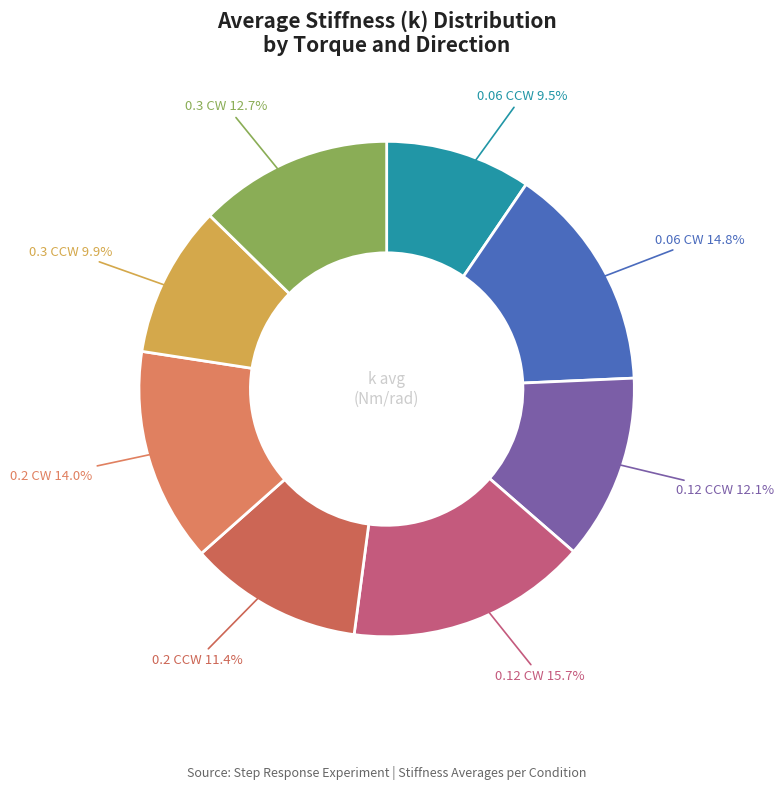

Rank the categories by value from highest to lowest.

0.12 CW, 0.06 CW, 0.2 CW, 0.3 CW, 0.12 CCW, 0.2 CCW, 0.3 CCW, 0.06 CCW